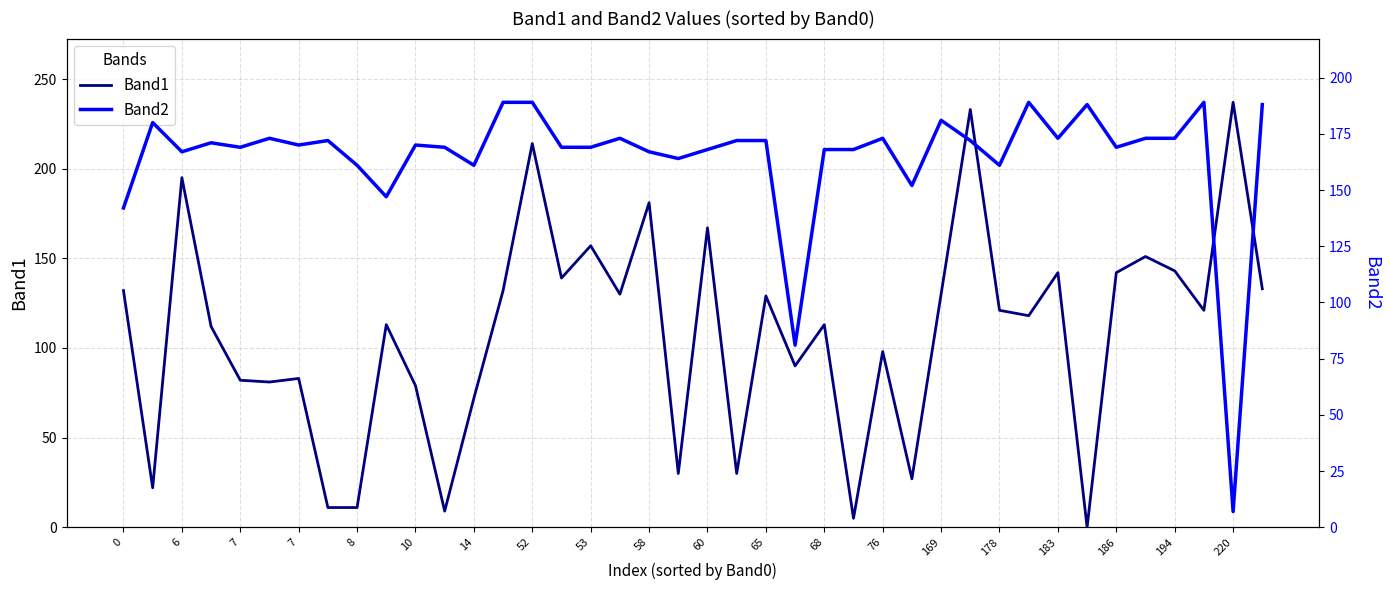

How many times do Band1 and Band2 cross each other?

12